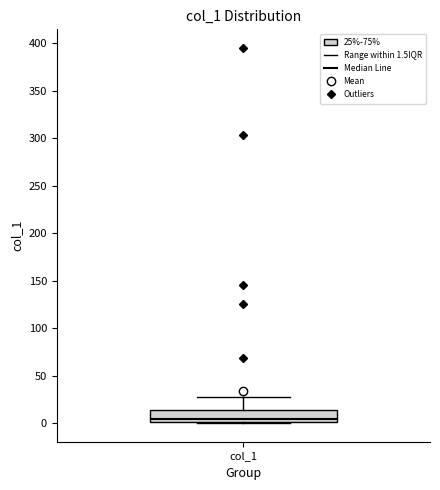

Read this box plot against the y-axis: the position of the median line, the range covered by the box, and the ends of both whiskers. The values are not printed on the chart, so give them approximately, as read against the axis.

median 5, box 0 to 15, whiskers 0 to 25